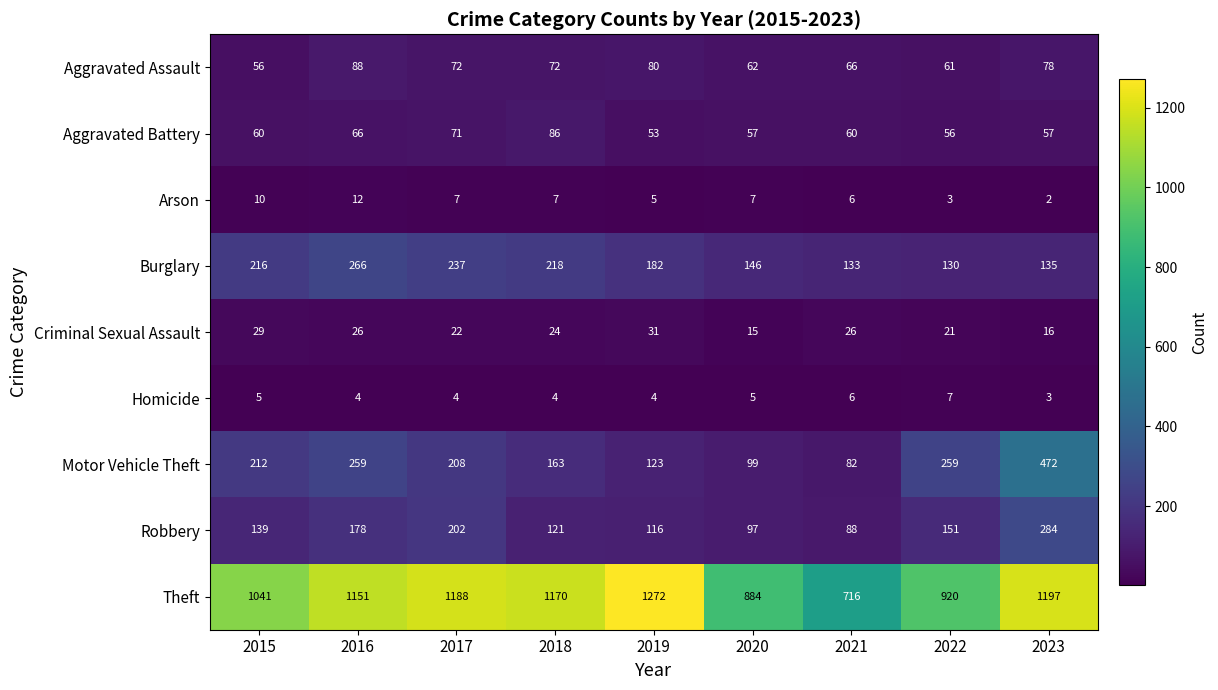

Where is Robbery nearest to the value 186?

2016